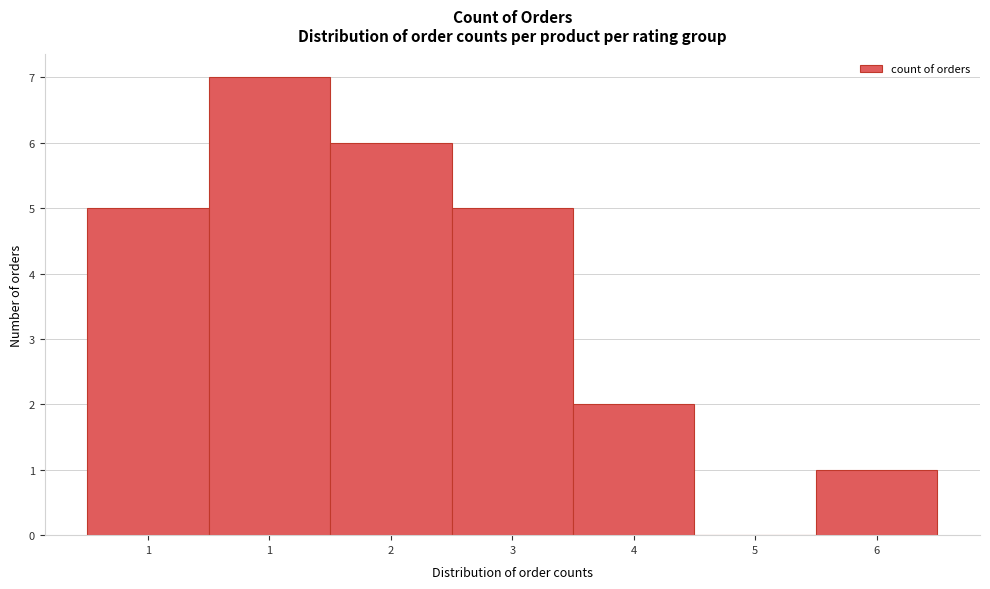

How many values are above zero?

6